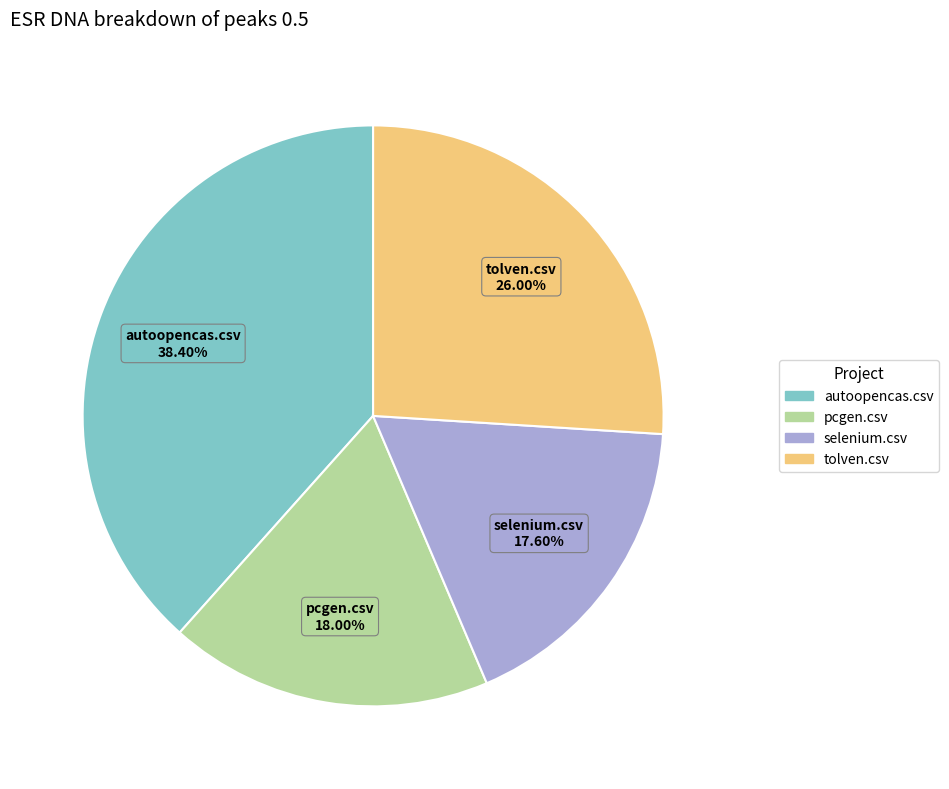

To the nearest percent, what portion does selenium.csv represent?

18%